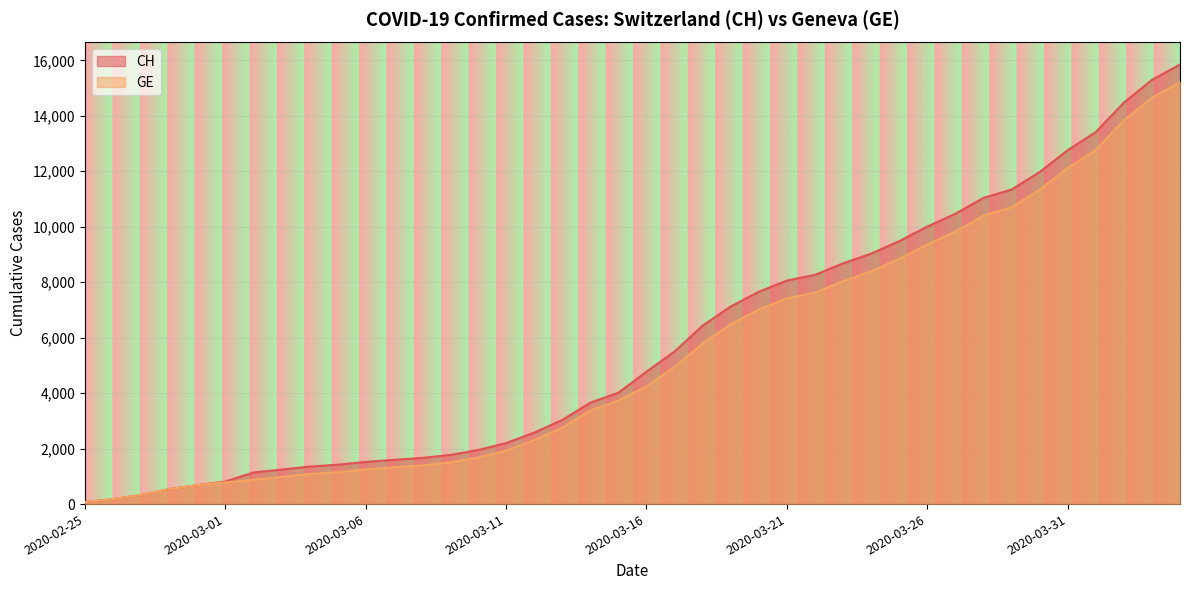

What is the sum of all CH values?

233368